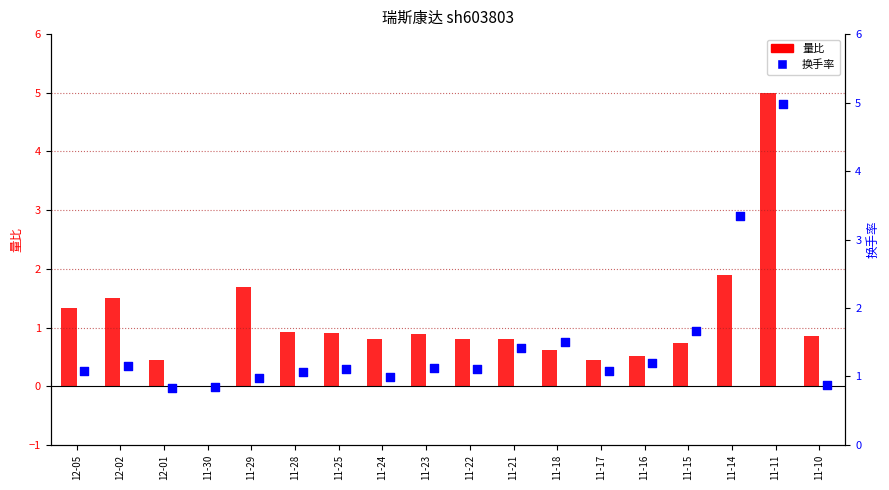

Which series contains the lowest Y value?

量比